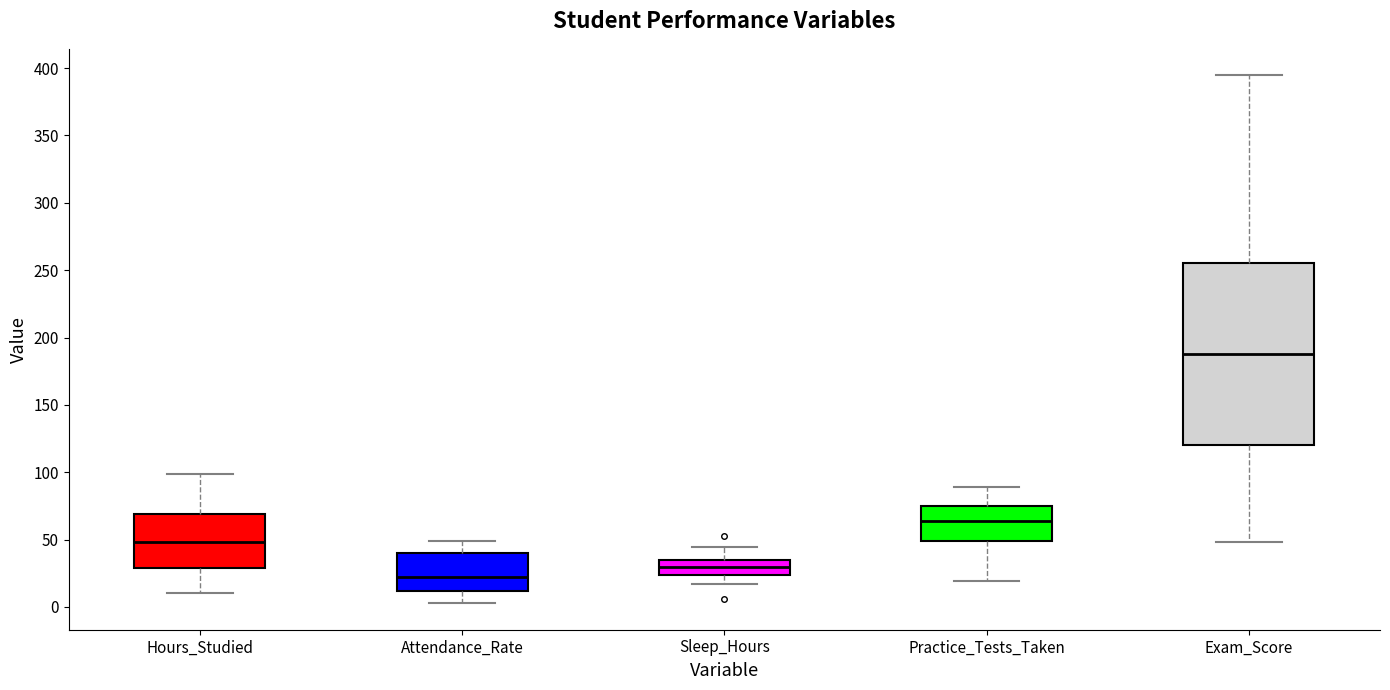

Reading left to right, transcribe this box plot: for each box, give where its median line is, the range the box spans, and where its two whiskers end, as read against the y-axis. The values are not printed on the chart, so give them approximately, as read against the axis.

Hours_Studied: median 50, box 30 to 70, whiskers 10 to 100
Attendance_Rate: median 25, box 10 to 40, whiskers 5 to 50
Sleep_Hours: median 30, box 25 to 35, whiskers 15 to 45
Practice_Tests_Taken: median 65, box 50 to 75, whiskers 20 to 90
Exam_Score: median 190, box 120 to 255, whiskers 50 to 395